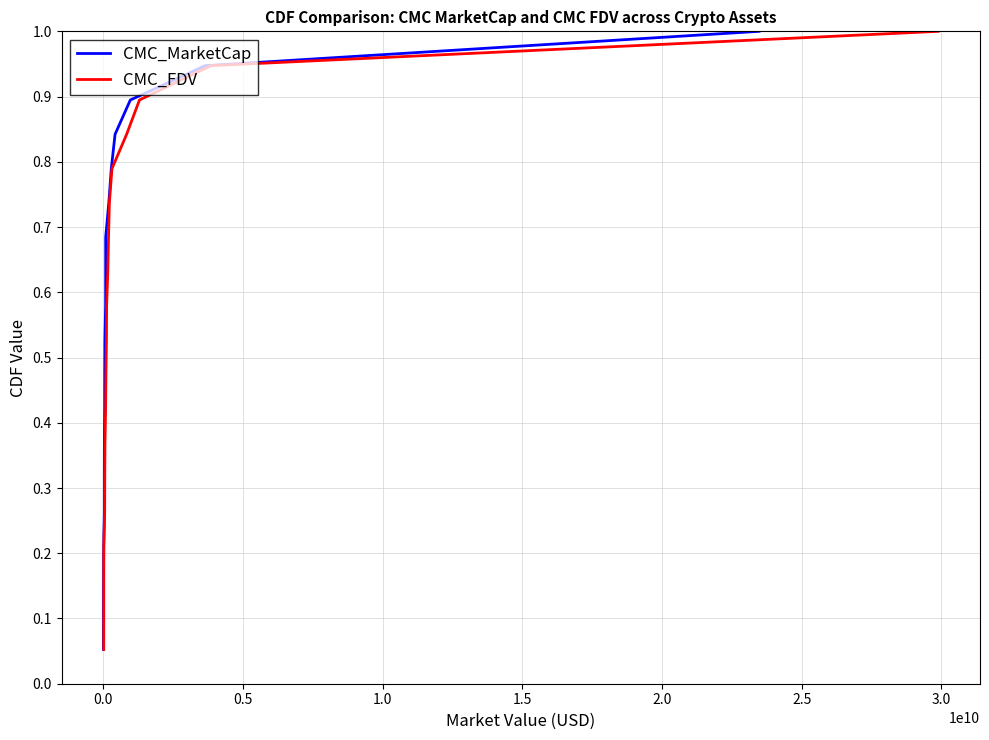

What is the highest value of the CMC_FDV series?

1.0